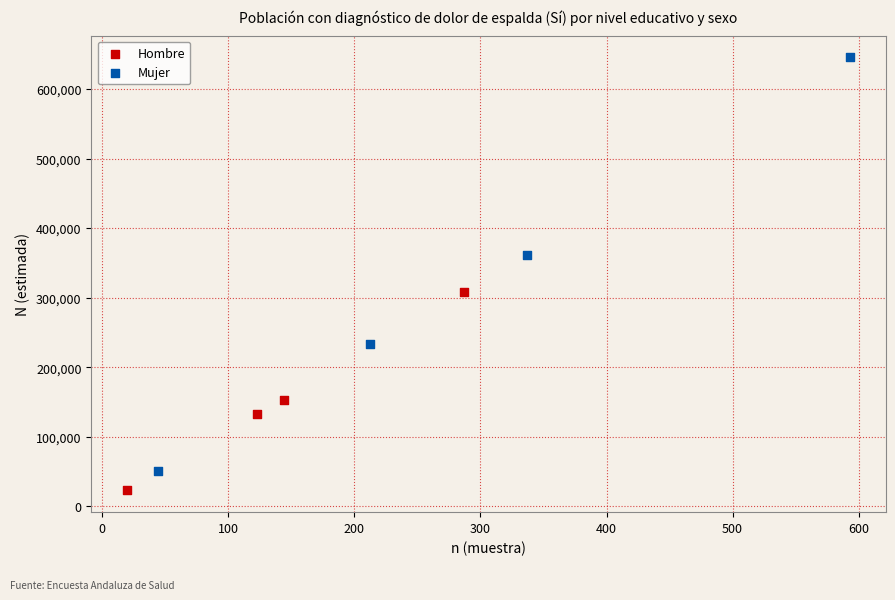

What are all the series names shown in the legend?

Hombre, Mujer